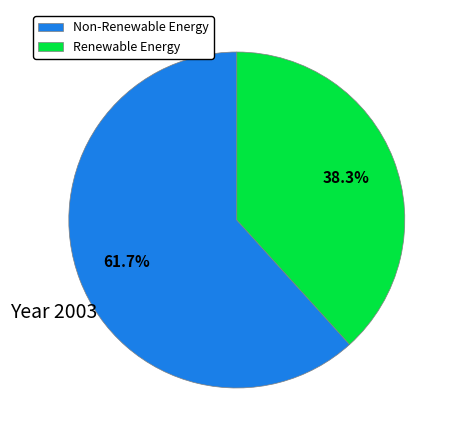

Rank the categories by value from highest to lowest.

Non-Renewable Energy, Renewable Energy